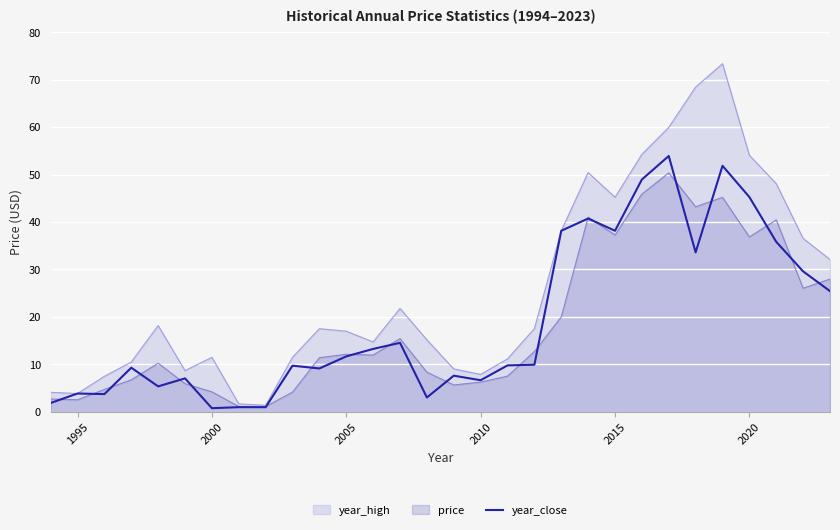

The value of year_close at 2010 is 6.7. True or false?

True